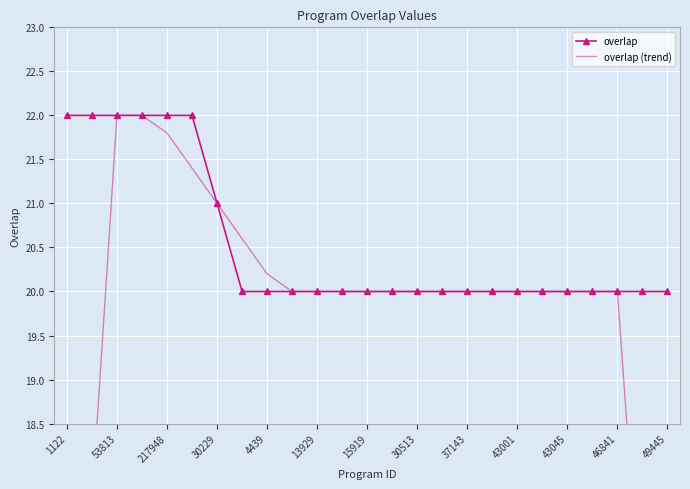

What is the maximum value for overlap?

22